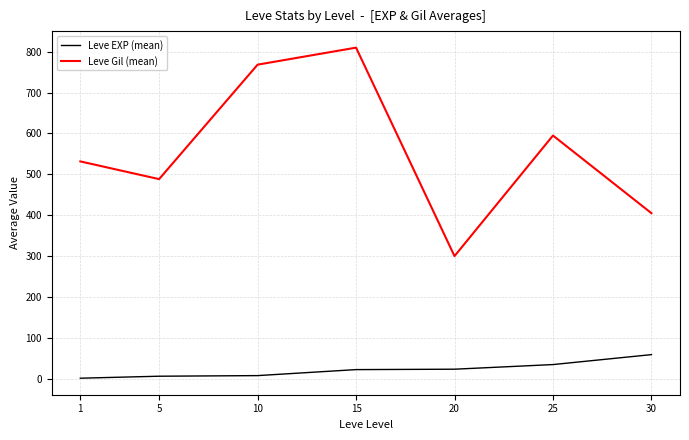

At how many categories does at least one series exceed 422?

5